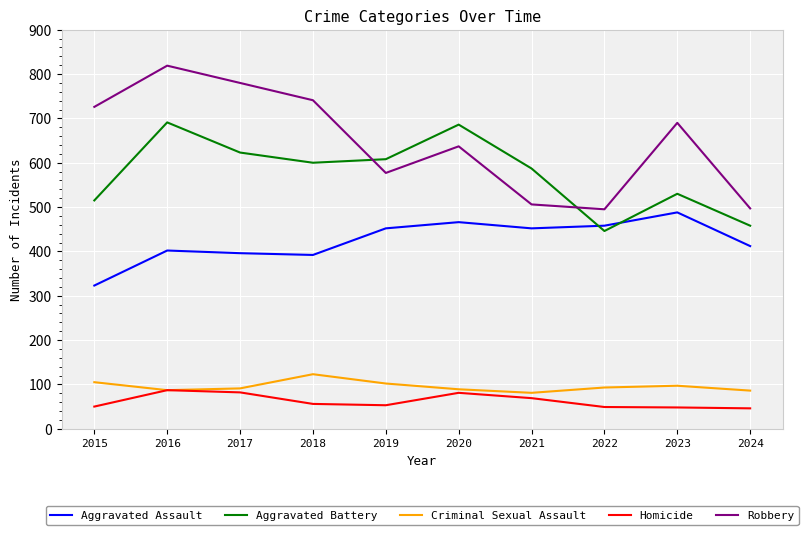

At which label does Criminal Sexual Assault first exceed 93?

2015